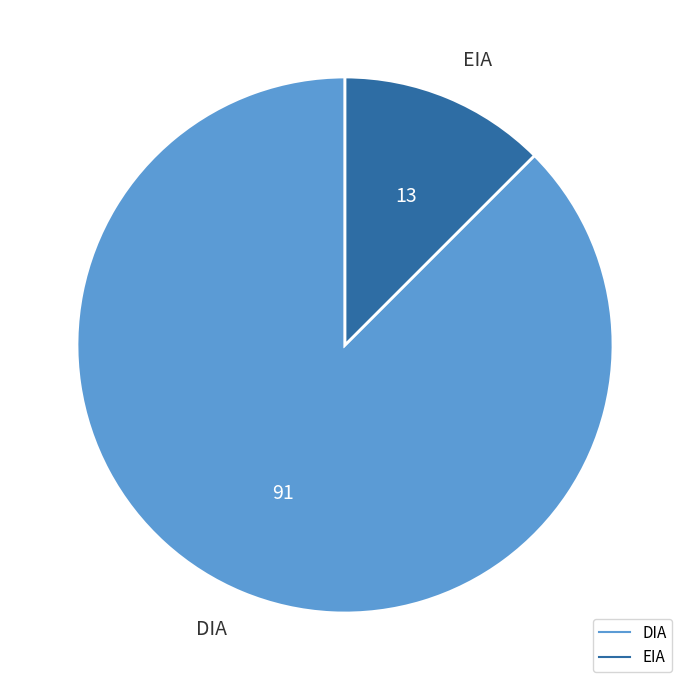

Which has a higher value, EIA or DIA?

DIA